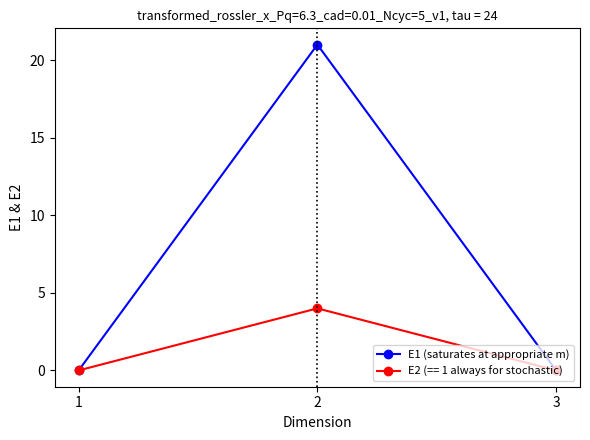

Rank the series by their maximum value, from lowest to highest.

E2 (== 1 always for stochastic), E1 (saturates at appropriate m)